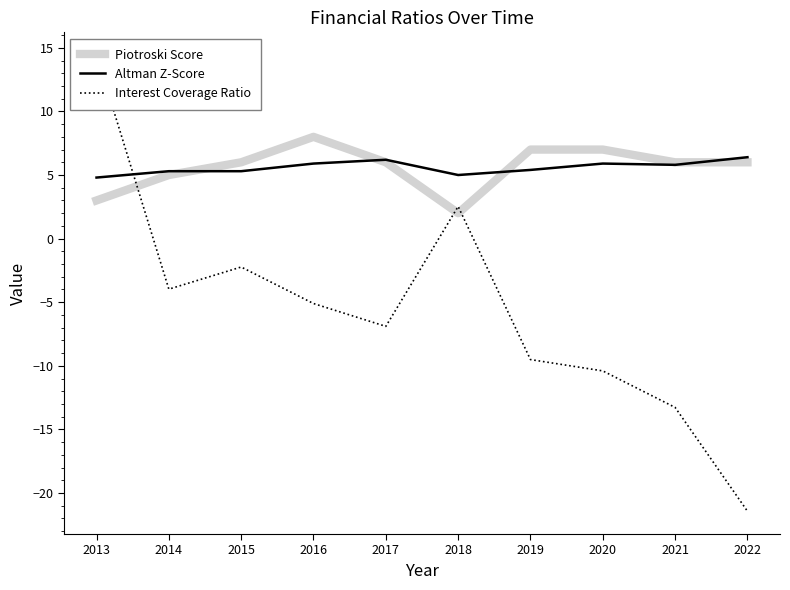

What is the total value across all series at 2017?

5.3